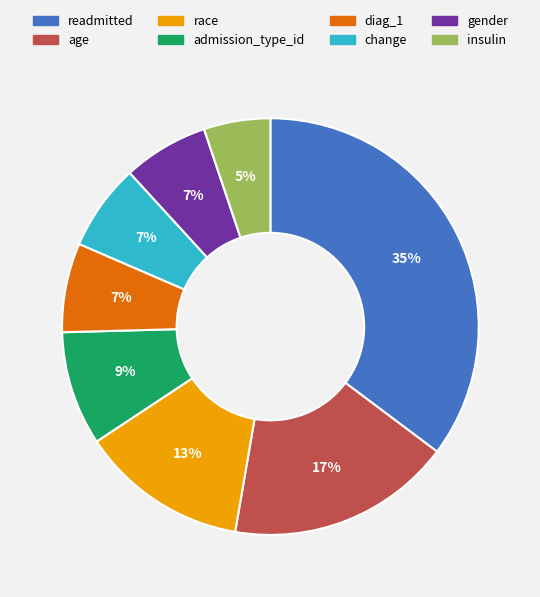

How many slices are in this pie chart?

8